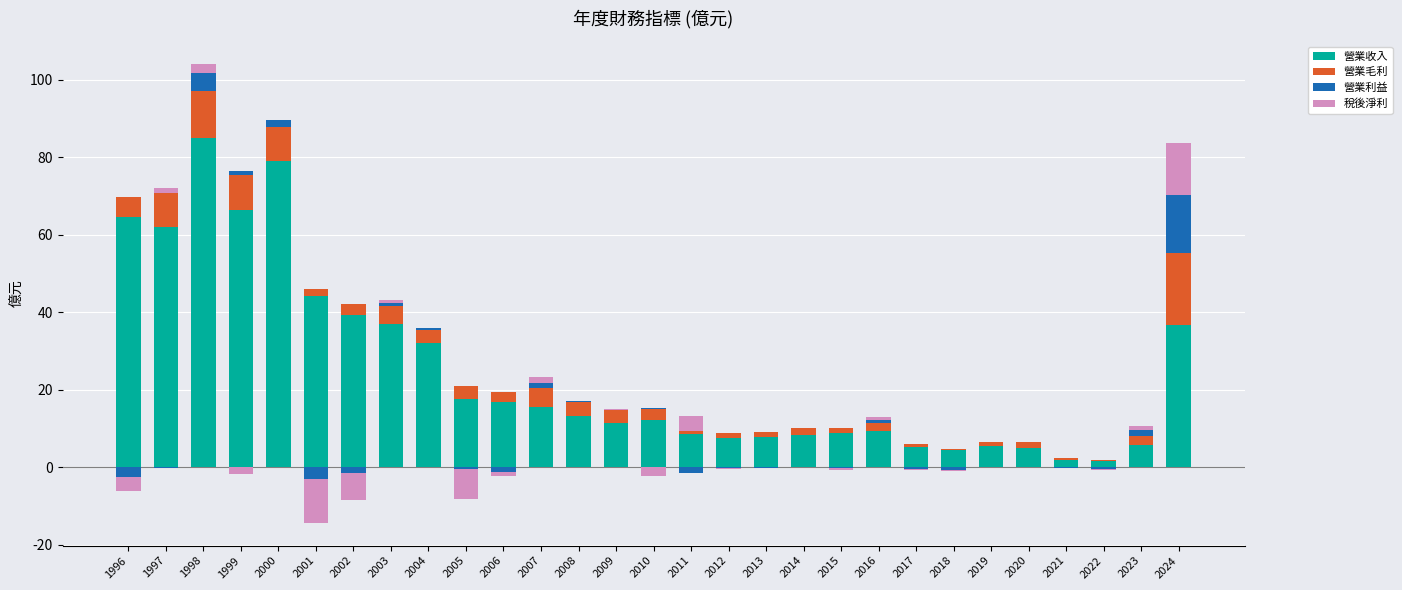

The 稅後淨利 series shows 0.0 at 2022. True or false?

True